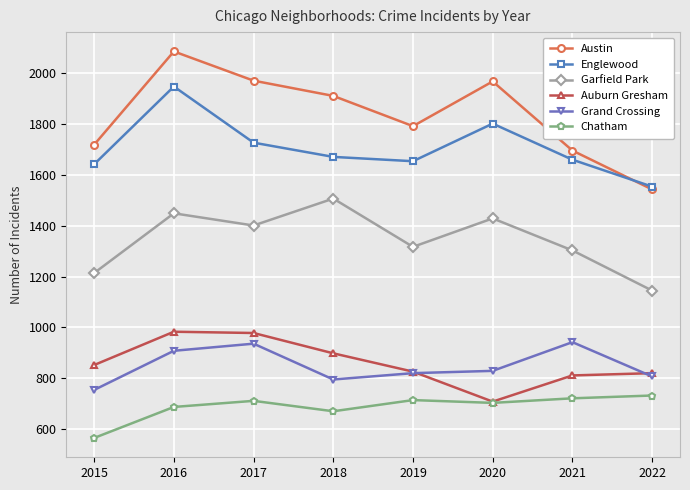

At which category is the sum across all series the highest?

2016